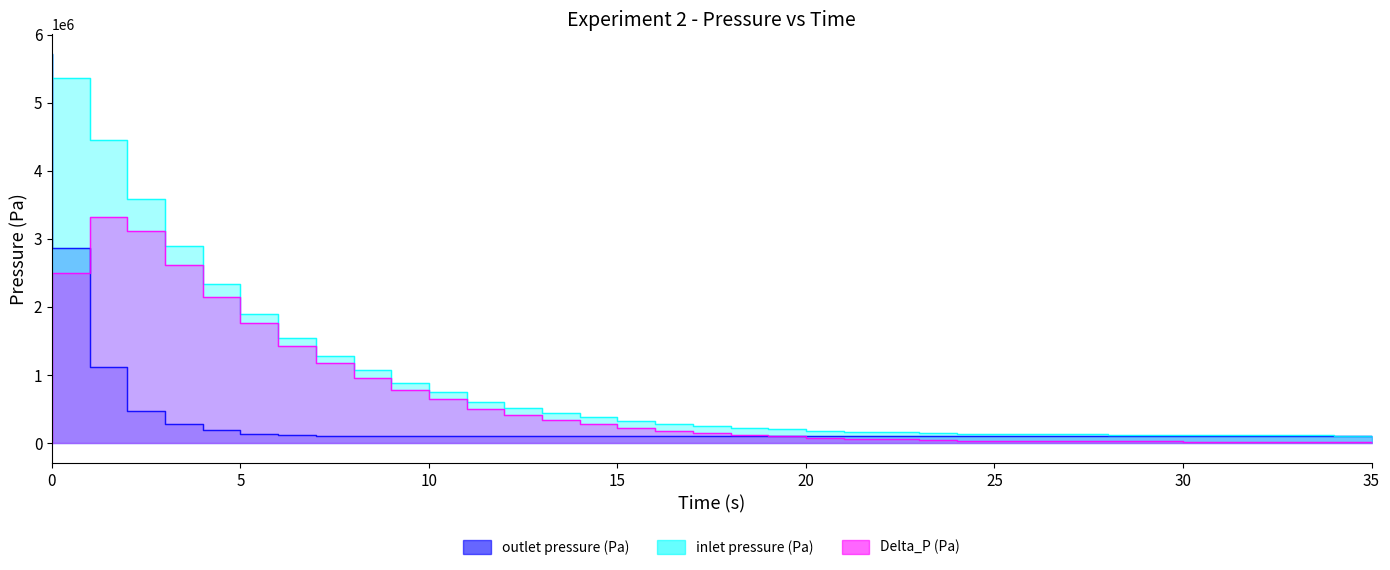

How many intersections are there between outlet pressure (Pa) and Delta_P (Pa)?

2